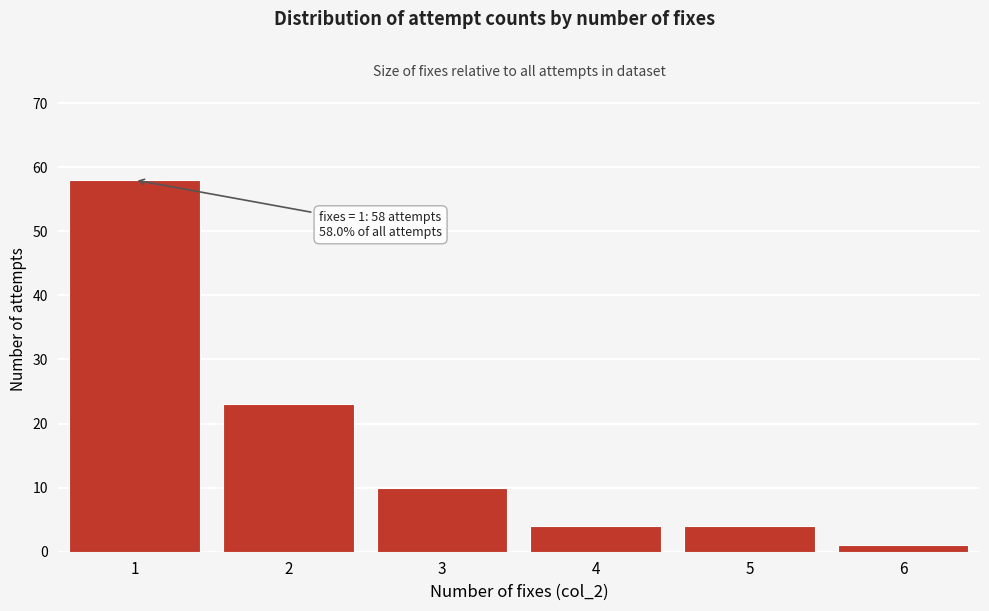

Reading left to right, list all the values displayed in this chart.

1=58	2=23	3=10	4=4	5=4	6=1